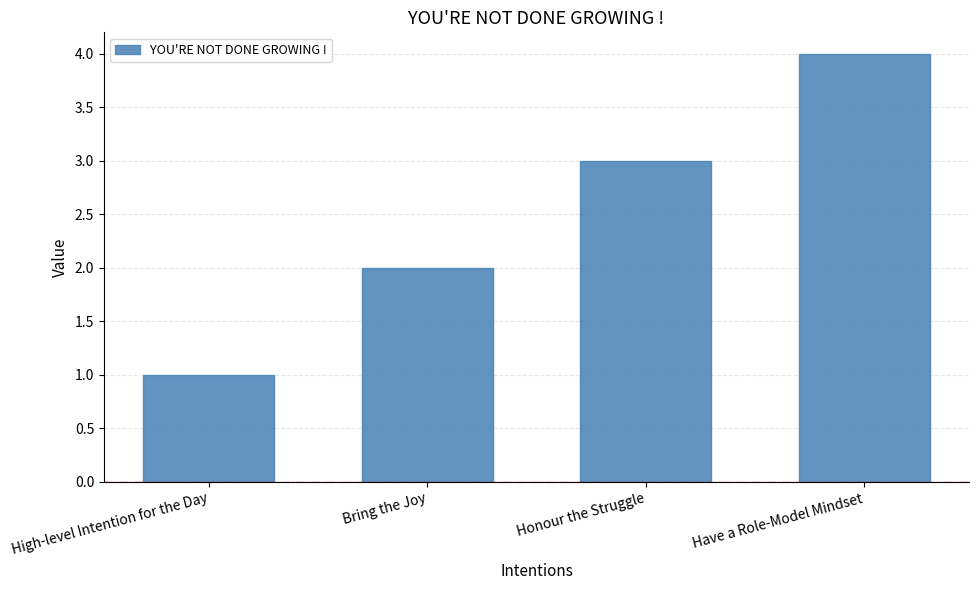

What is the value of the 3rd bar from the left?

3